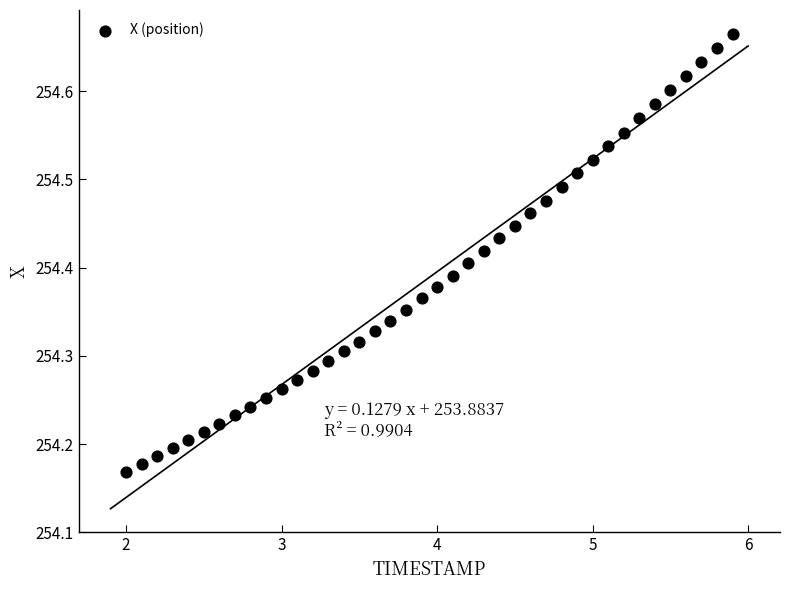

What is the range of Y values (max minus min)?

0.5